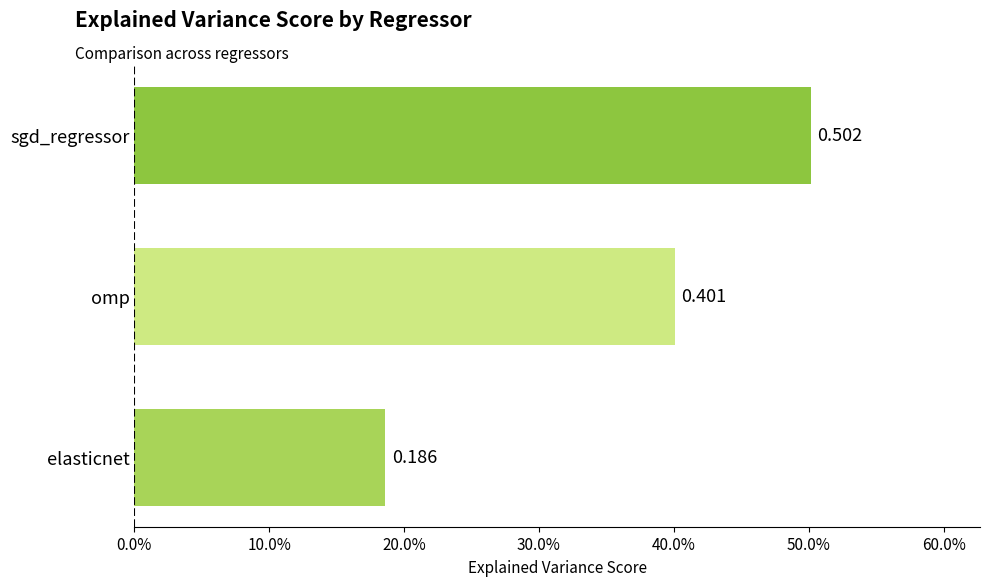

Are the bars grouped side by side (vs. stacked)?

No